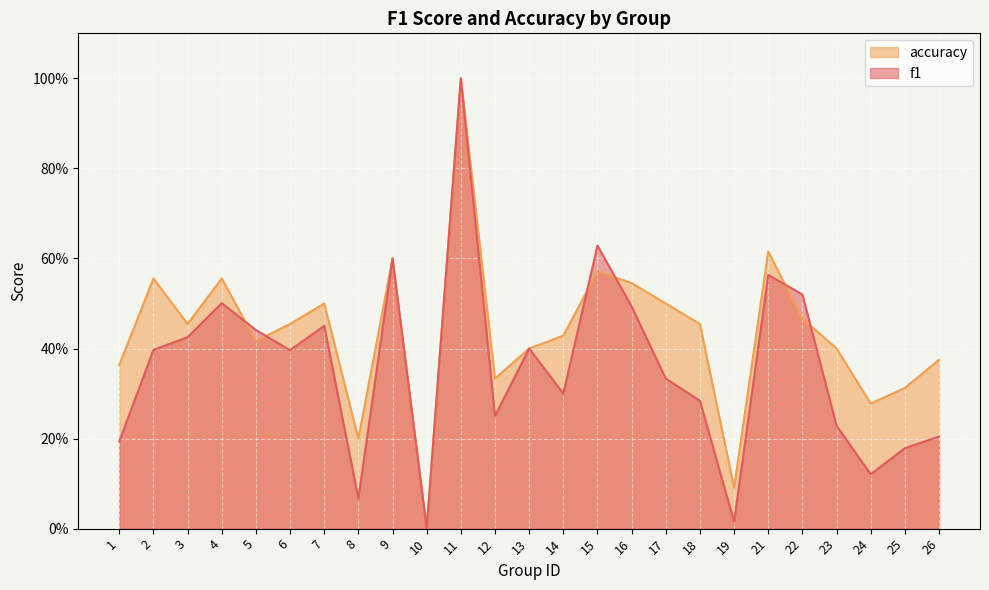

Does the chart display data point markers on the line(s)?

No